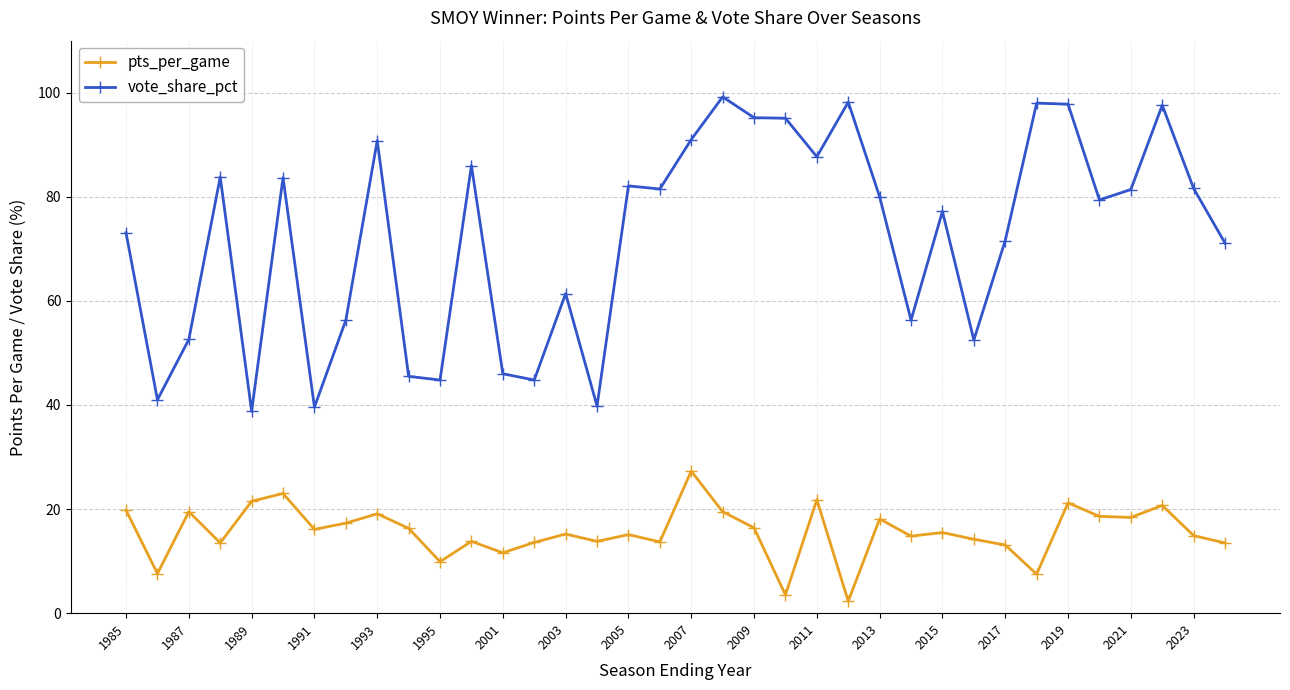

What is the highest value of the pts_per_game series?

27.3